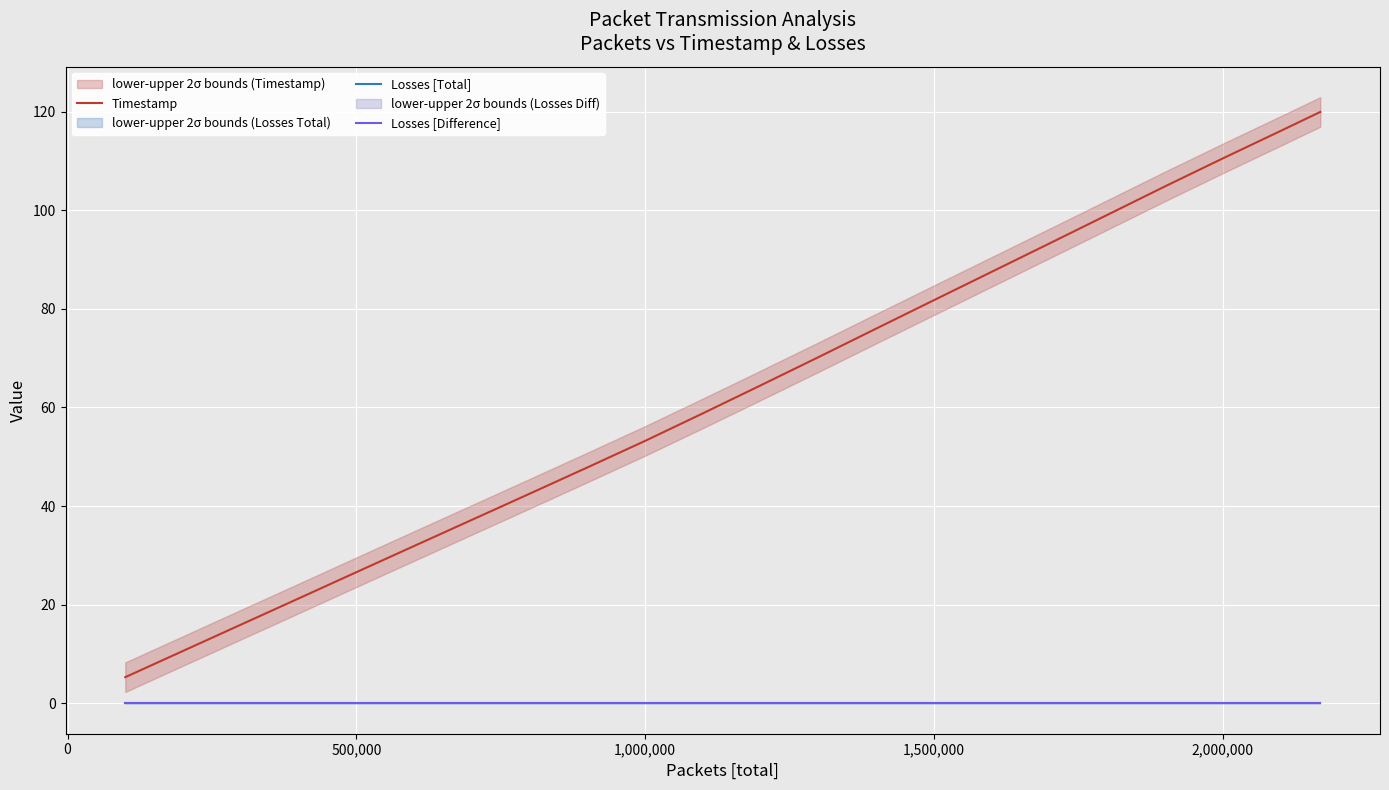

What is the spread (max minus min) of values at 2,000,000?

110.5